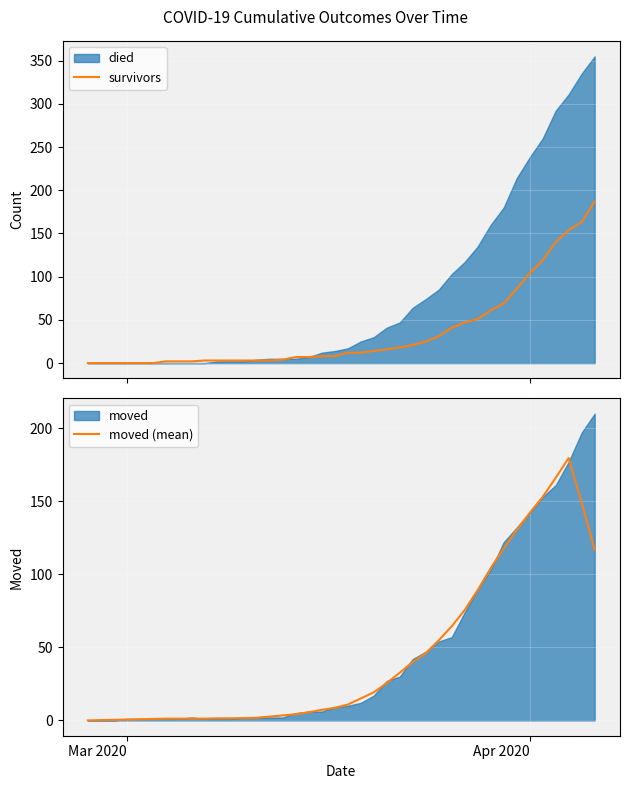

What is the highest value of the survivors series?

187